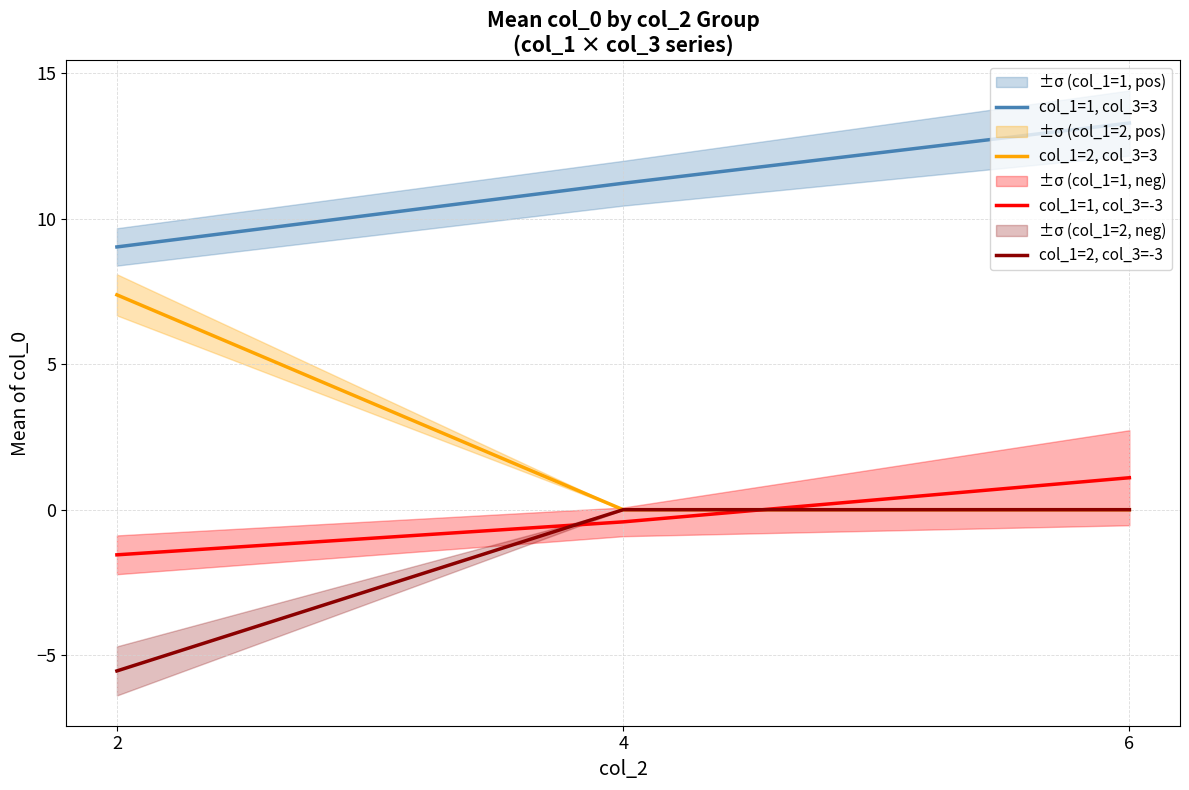

Read the col_1=1, col_3=-3 value at 6.

1.1